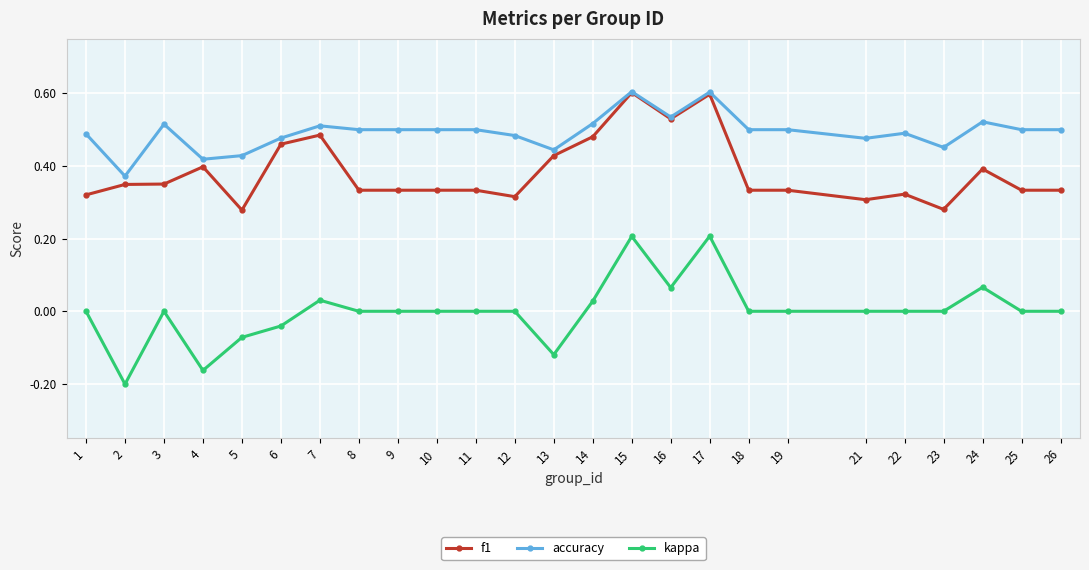

At how many categories does at least one series exceed 0?

25